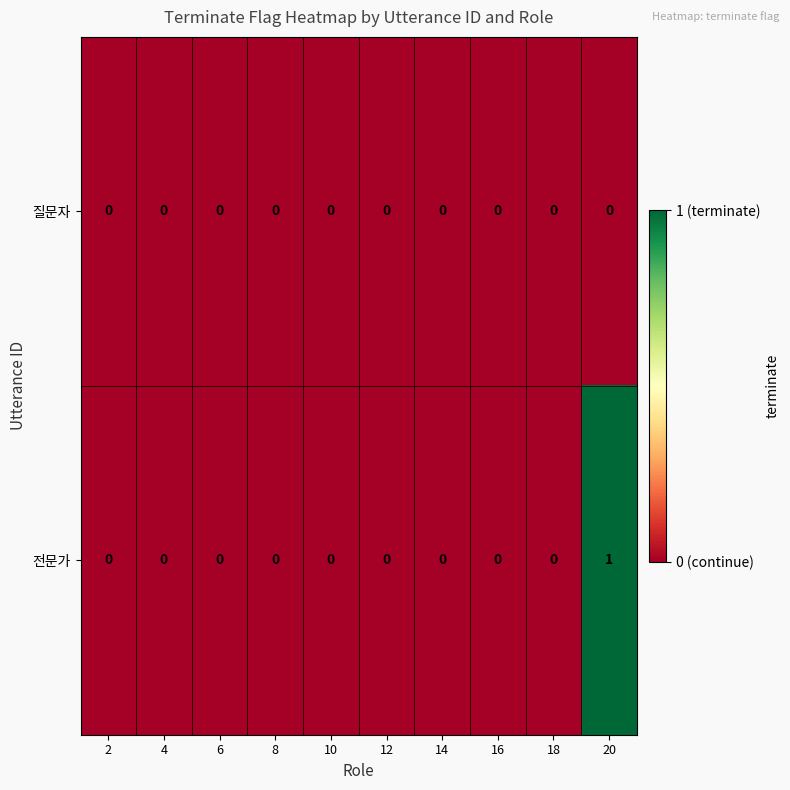

Reading left to right, what are all the values shown in this chart?

질문자: 0	0	0	0	0	0	0	0	0	0
전문가: 0	0	0	0	0	0	0	0	0	1